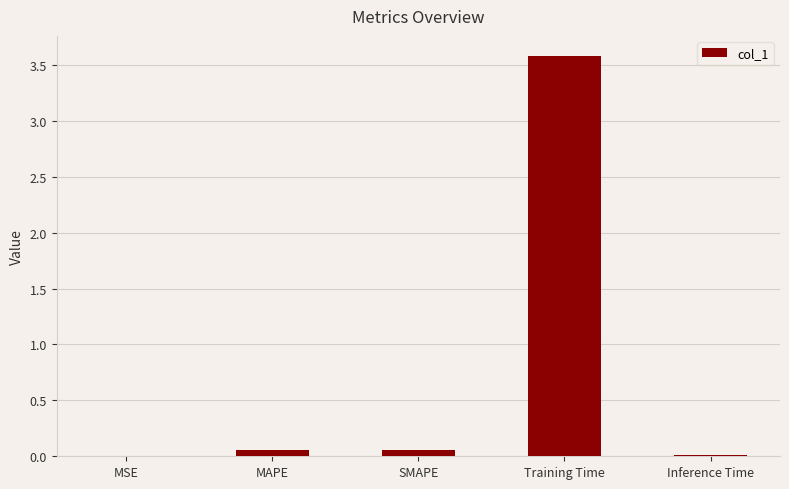

What is the approximate value at Training Time?

3.6